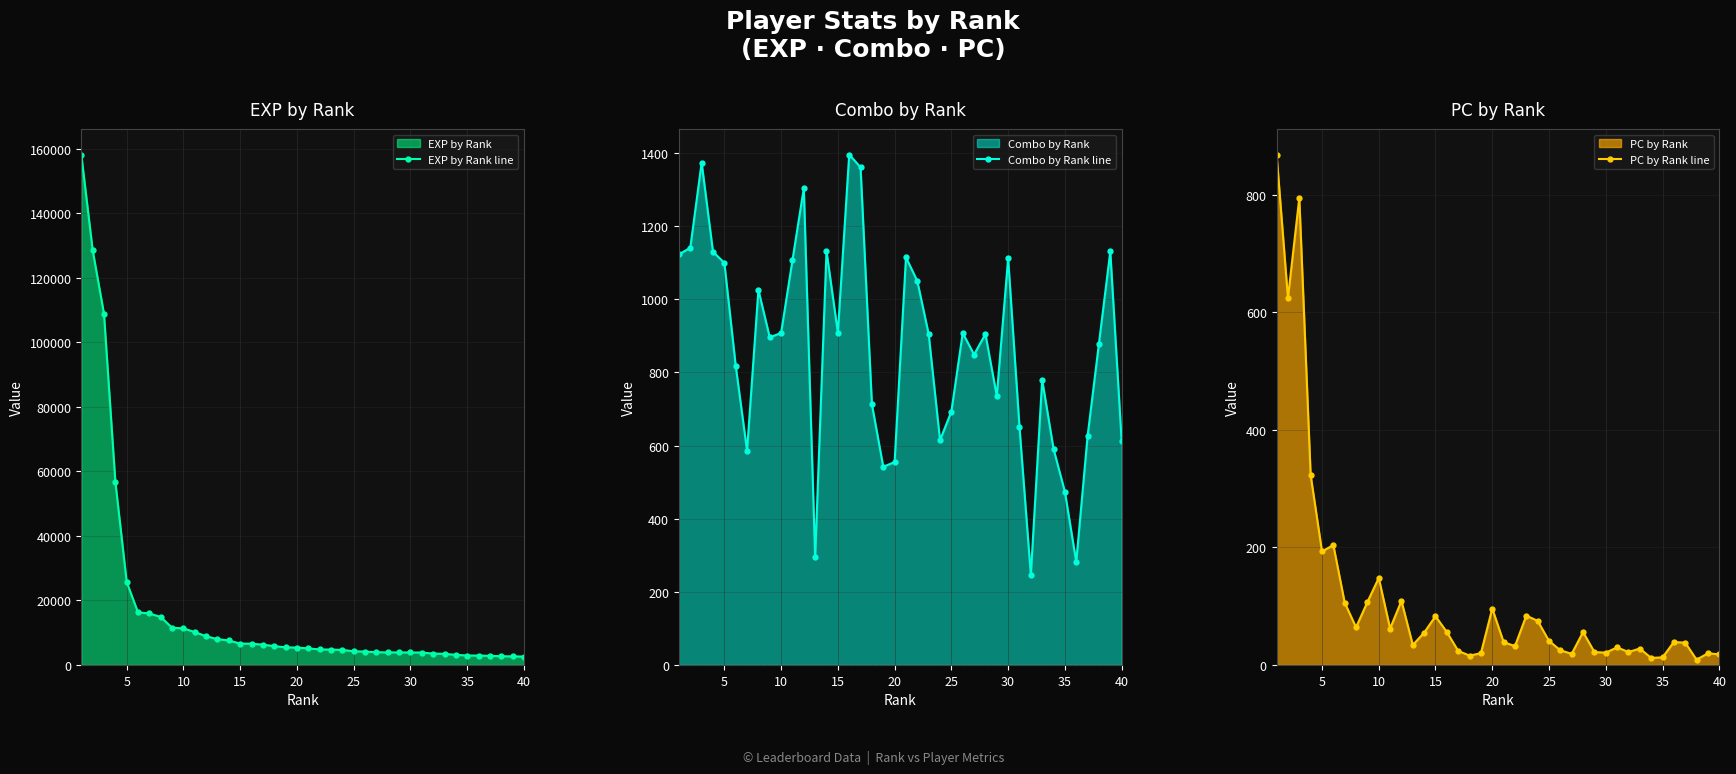

True or false: Combo by Rank line and EXP by Rank line intersect in this chart.

False